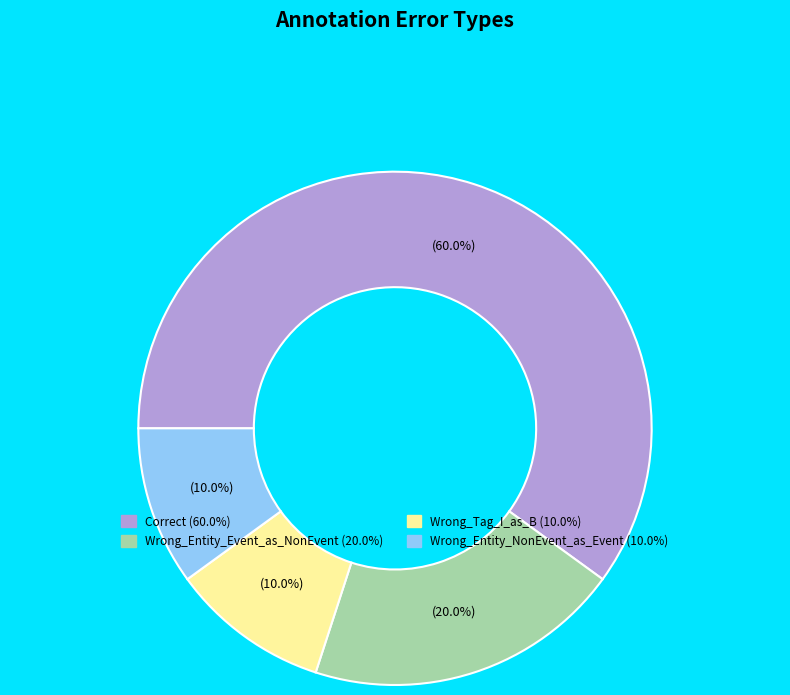

Count the number of slices in the pie.

4